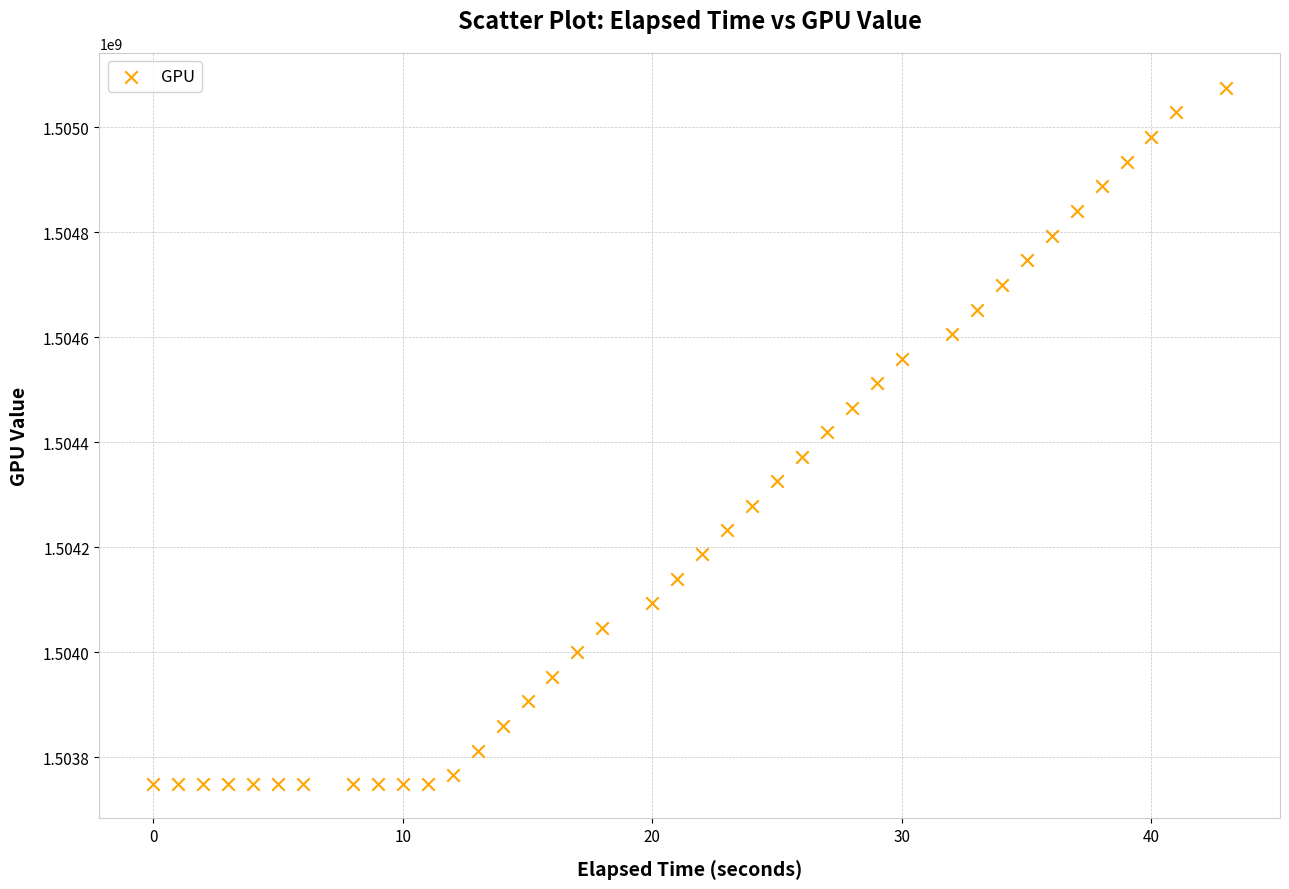

What is the range of Y values (max minus min)?

1325892